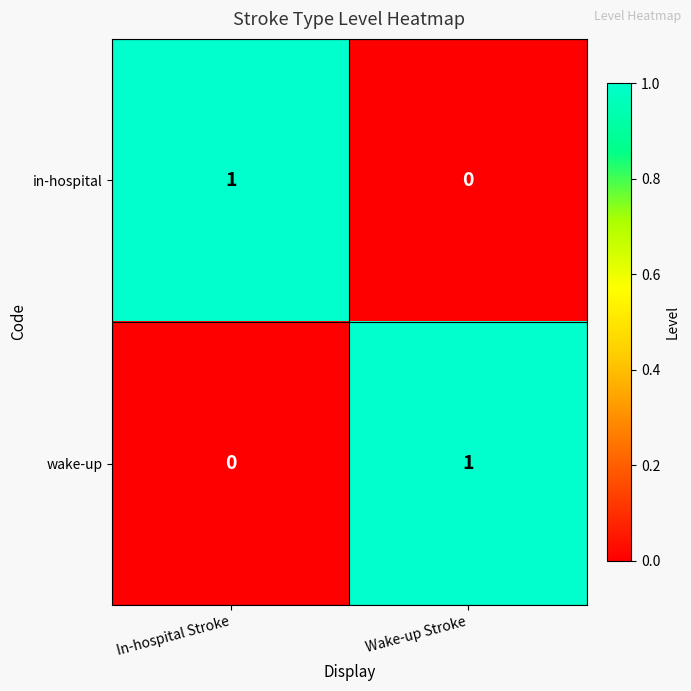

Where is in-hospital nearest to the value 0?

Wake-up Stroke